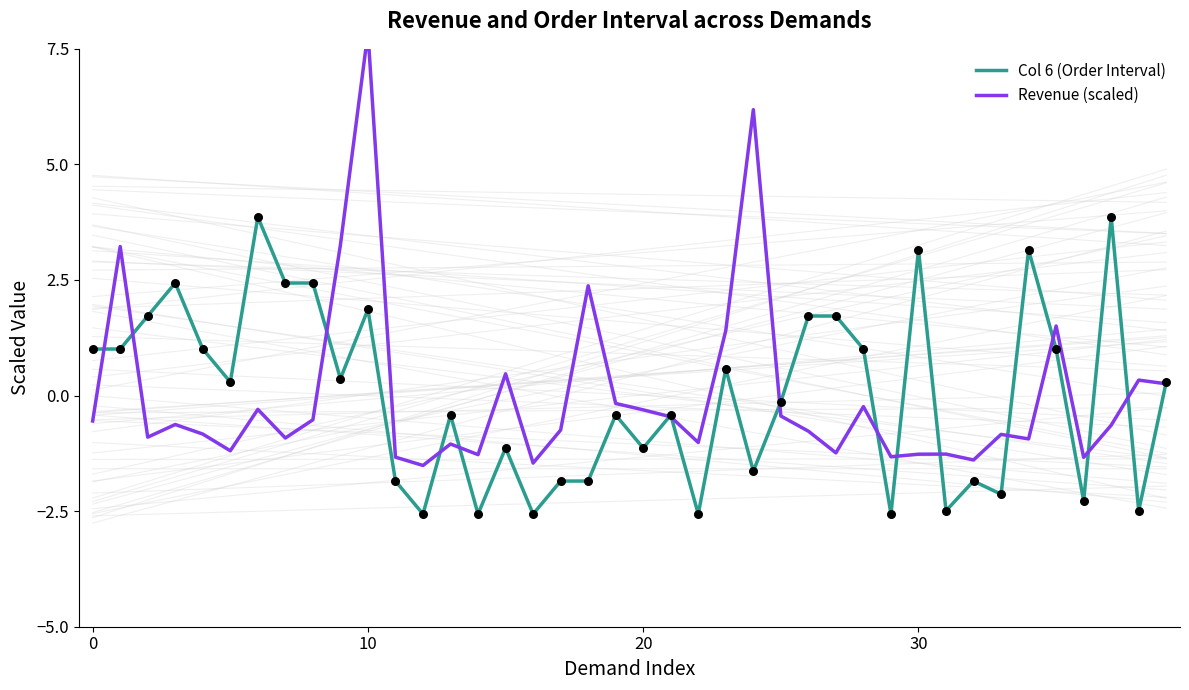

Which series has the largest Y range (max minus min)?

Revenue (scaled)